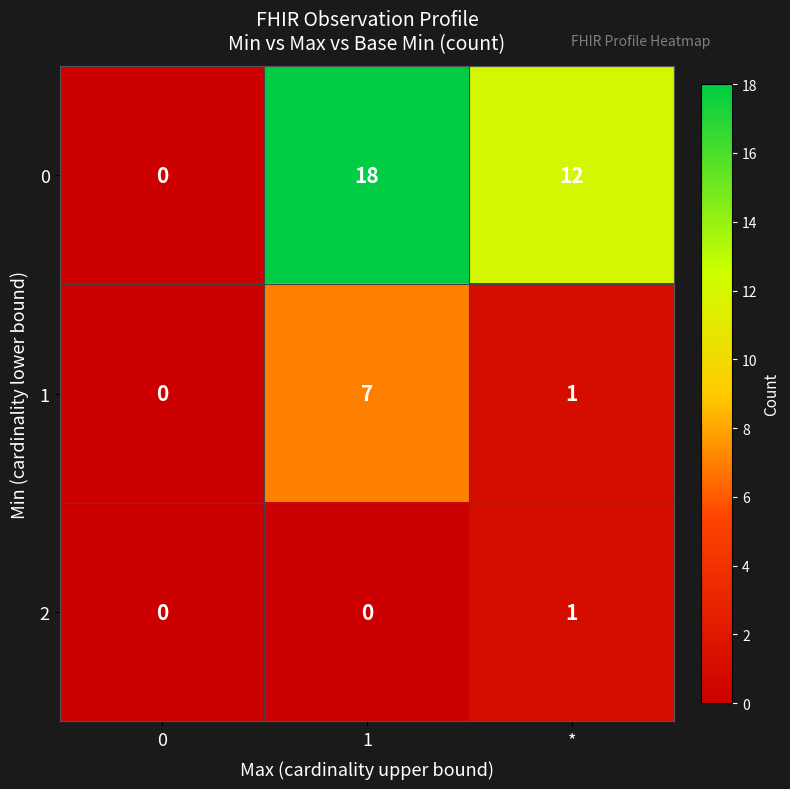

What is the difference between the maximum and minimum values in the 0 series?

18